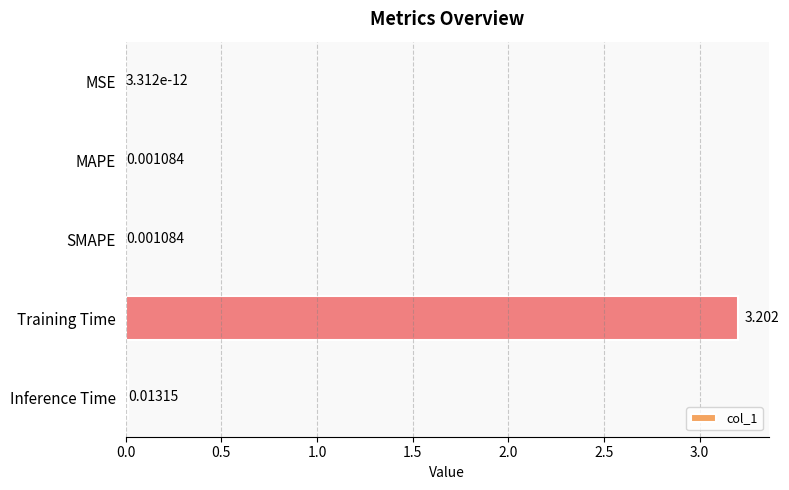

Between Inference Time and MSE, which is larger?

Inference Time